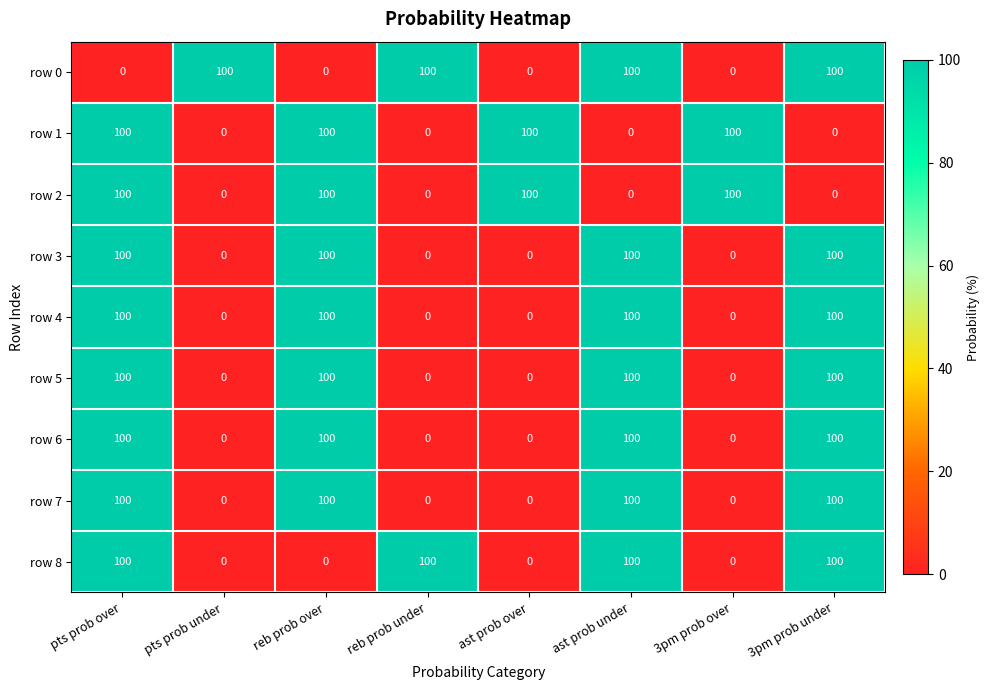

Count the row 0 values in the range 0 to 100.

8